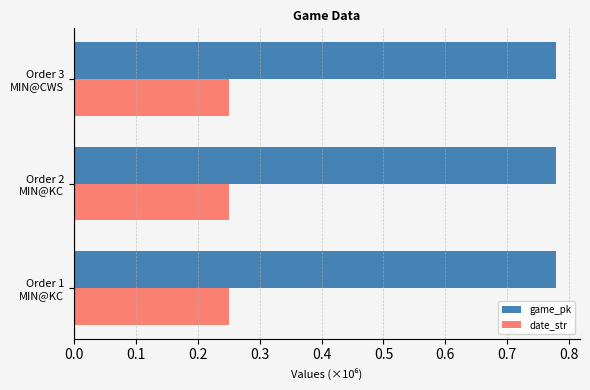

Count the date_str values in the range 0 to 1.

3